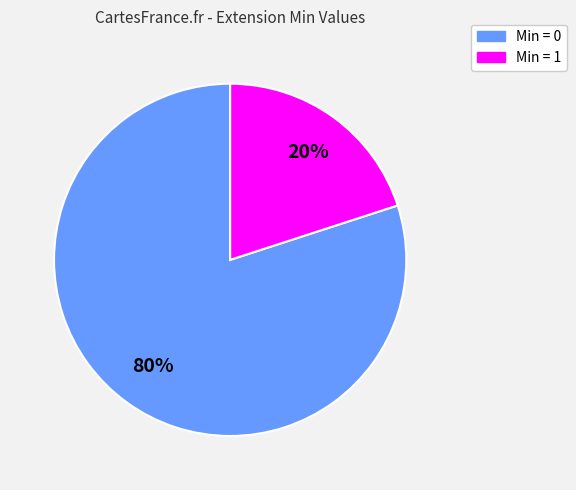

Is there a majority slice in this chart?

Yes